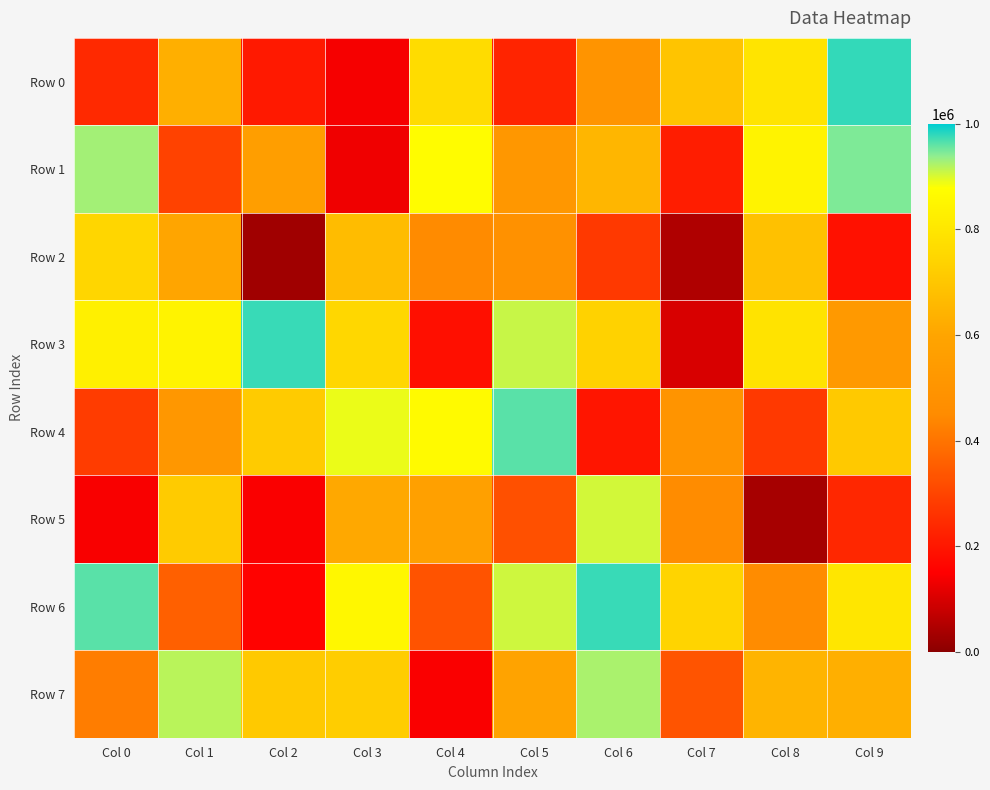

At how many categories does at least one series exceed 93447?

10